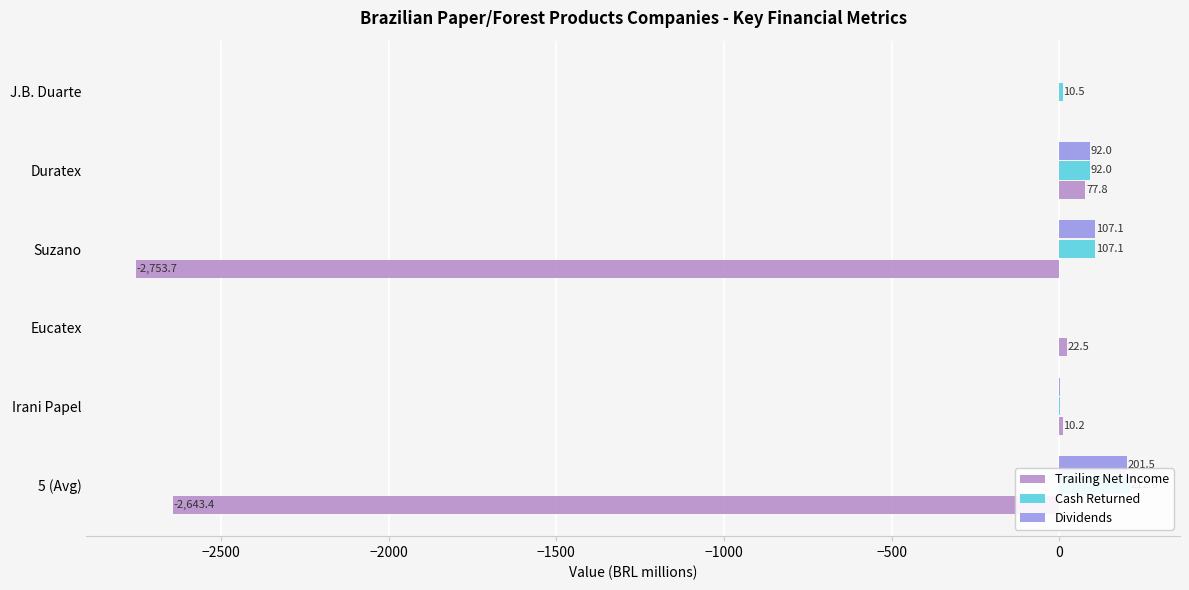

Does the chart contain any negative values?

Yes